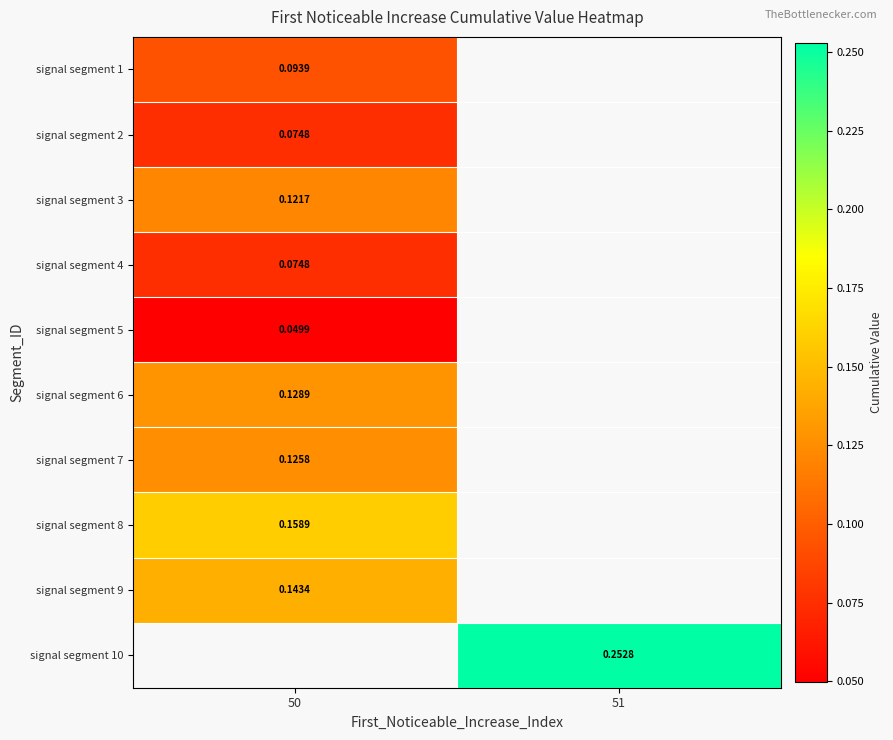

How many categories are shown in the chart?

2